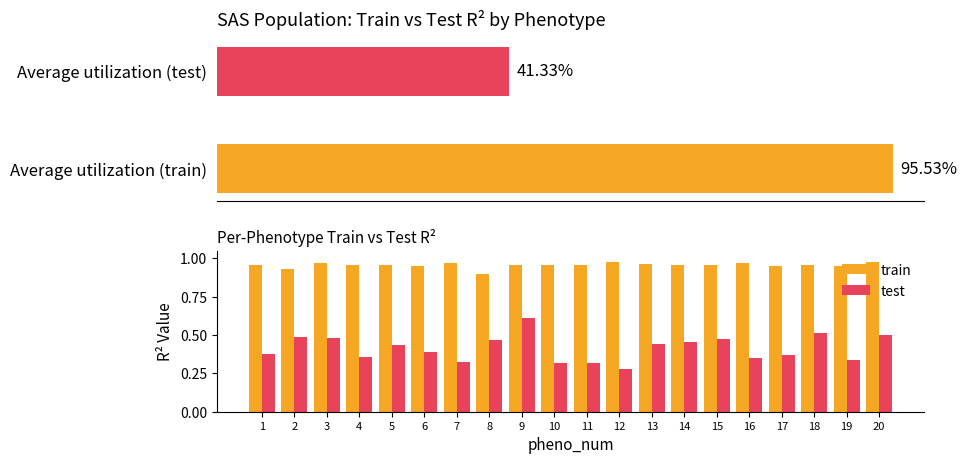

The test series shows 0.1 at 11. True or false?

False